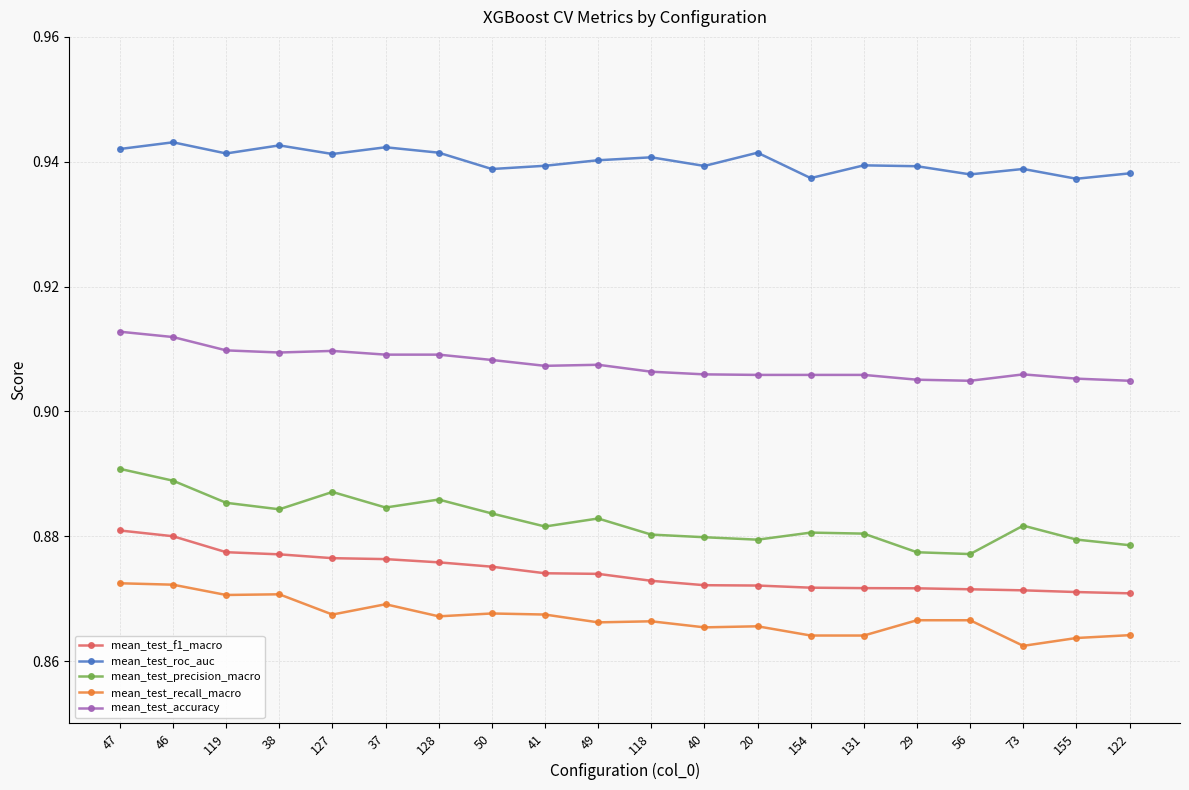

What is the sum of all mean_test_recall_macro values?

17.3